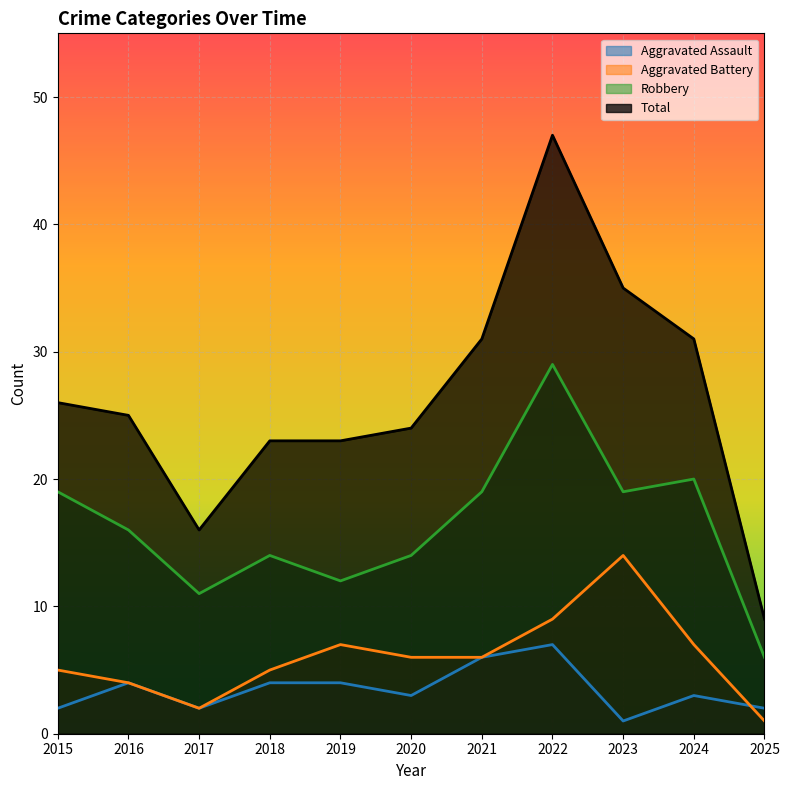

What is the smallest value displayed?

1